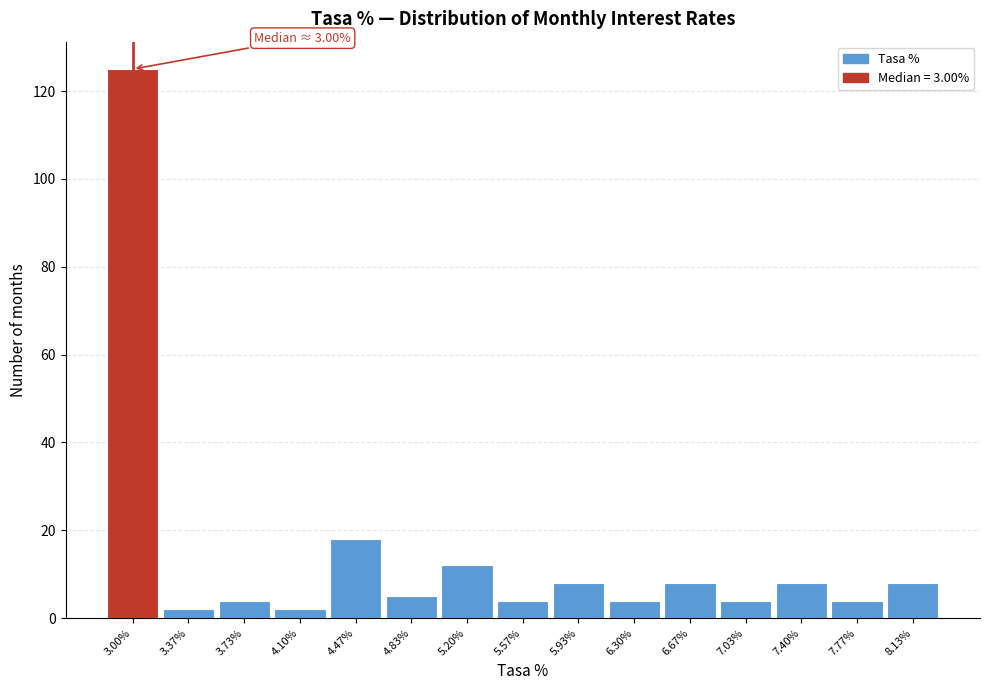

Reading left to right, extract all data points from this chart.

125	2	4	2	18	5	12	4	8	4	8	4	8	4	8